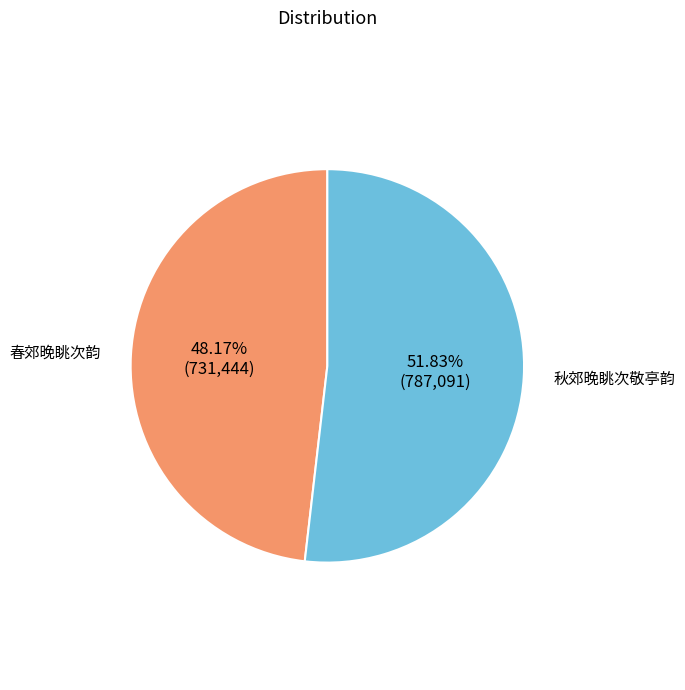

Is there a majority slice in this chart?

Yes